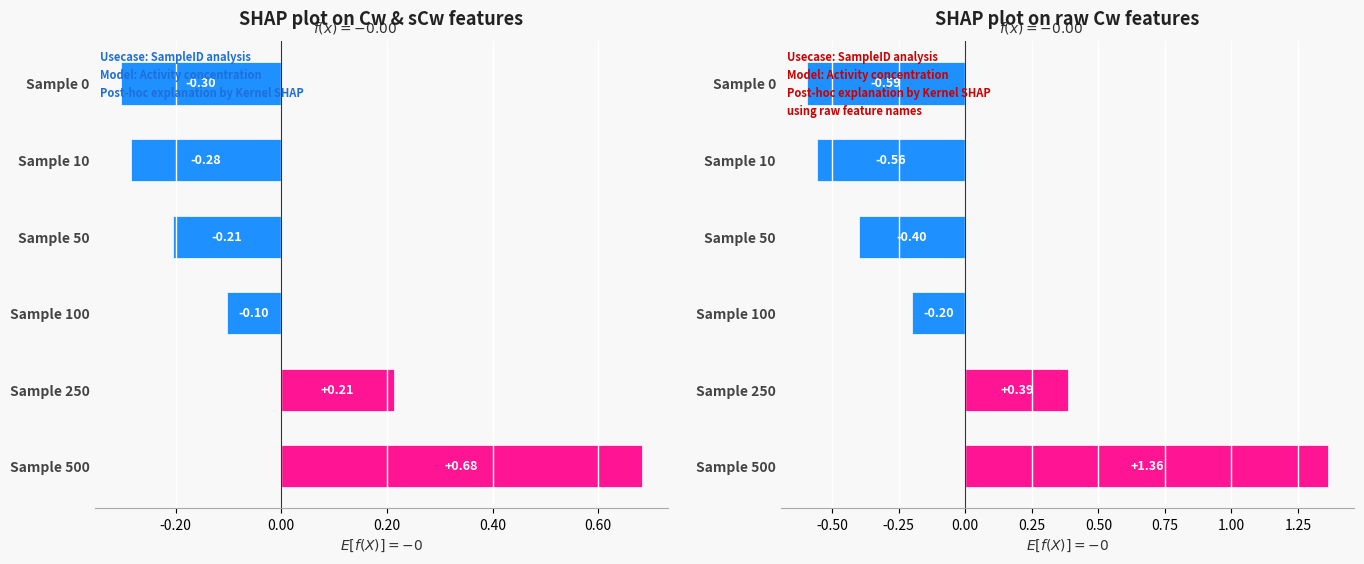

What is the sum of the TotAct values at Sample 10 and Sample 0?

-0.6